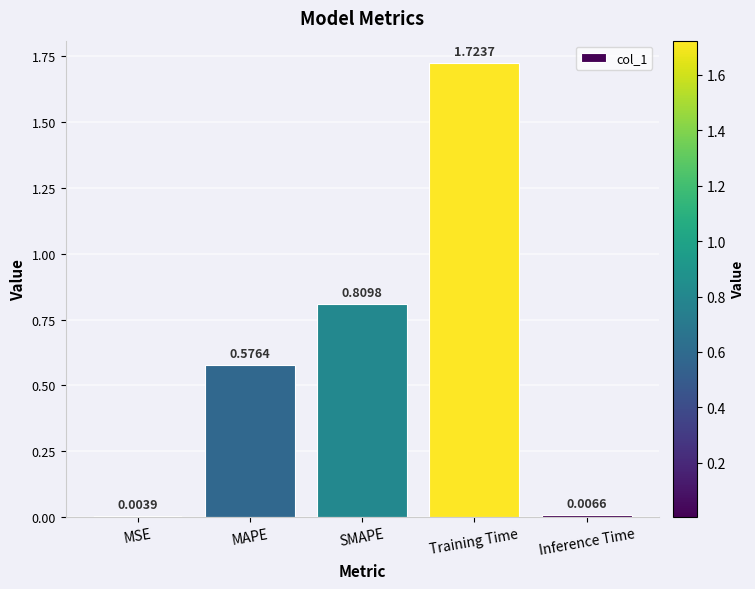

What is the sum of all values?

3.1